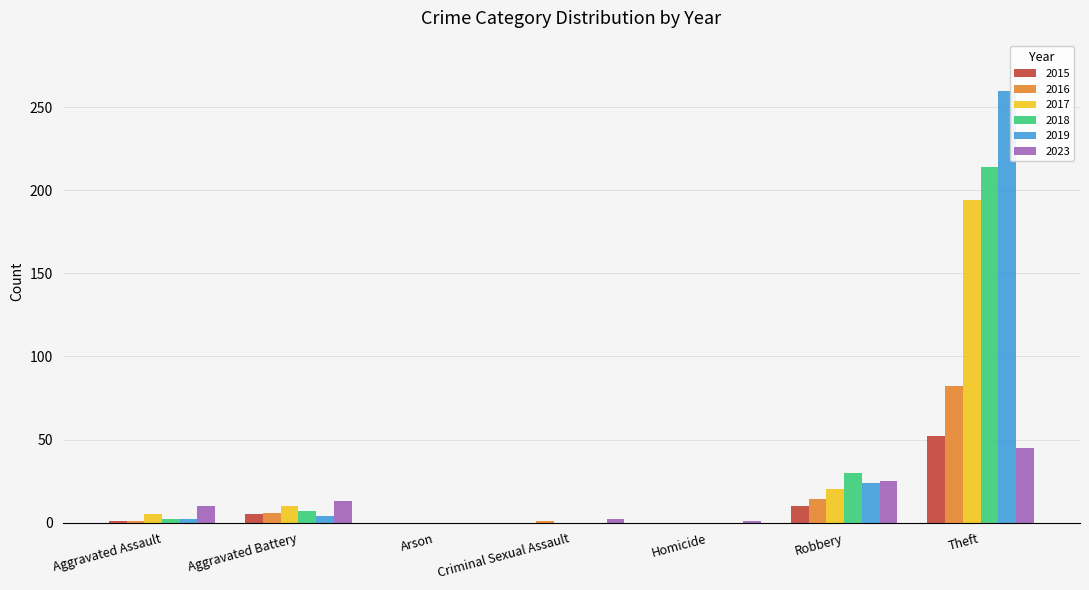

What is the maximum value shown in the chart?

260